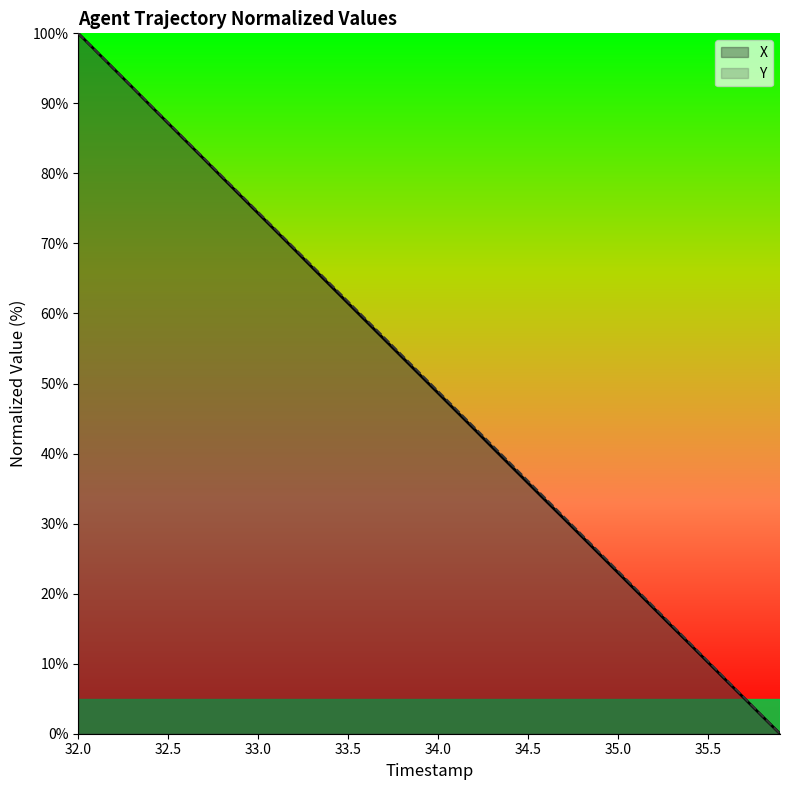

At which category does the chart reach its peak across all series?

32.0